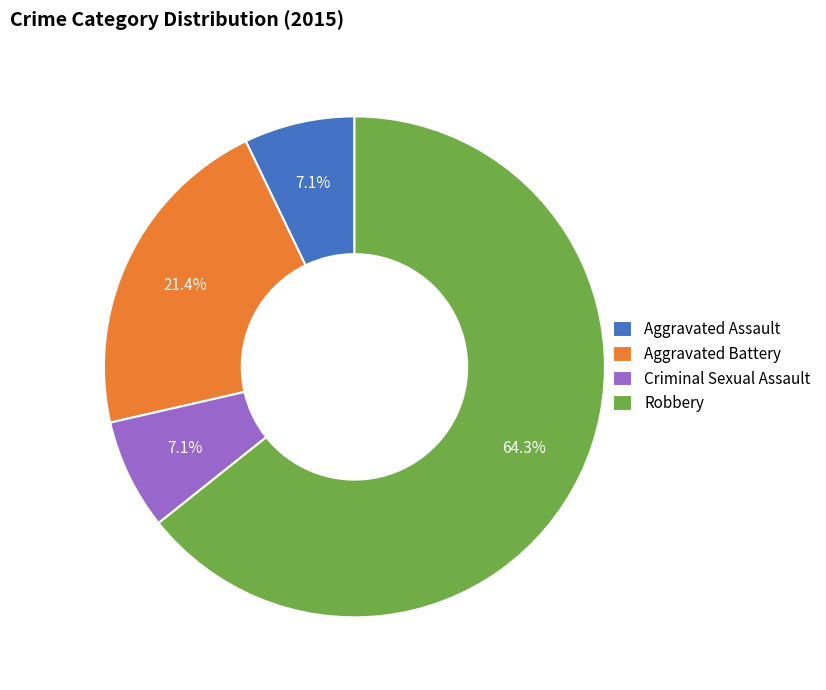

To the nearest percent, what is the difference between the Aggravated Assault and Robbery slice percentages?

57%